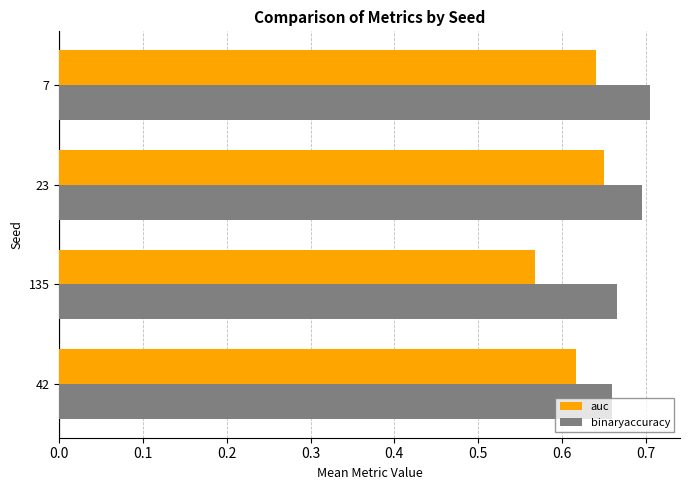

Is the value of auc at 42 greater than the value of binaryaccuracy at 23?

No